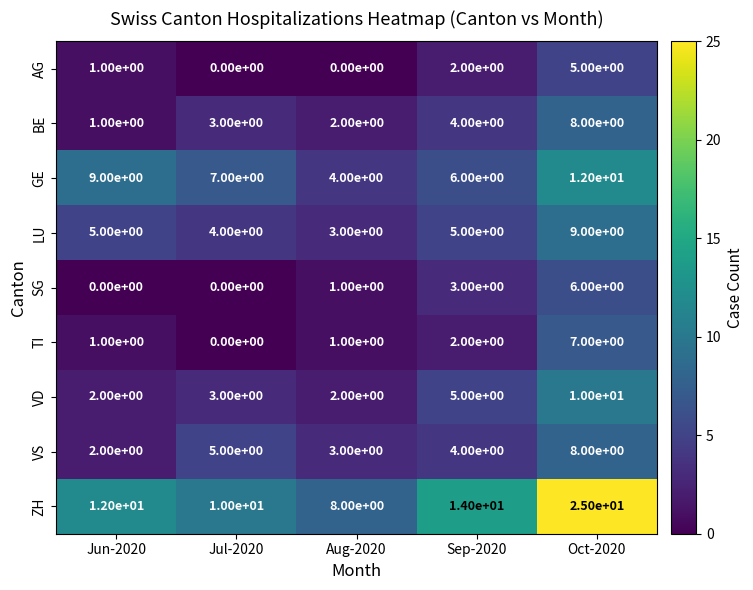

At which category does the chart reach its peak across all series?

Oct-2020